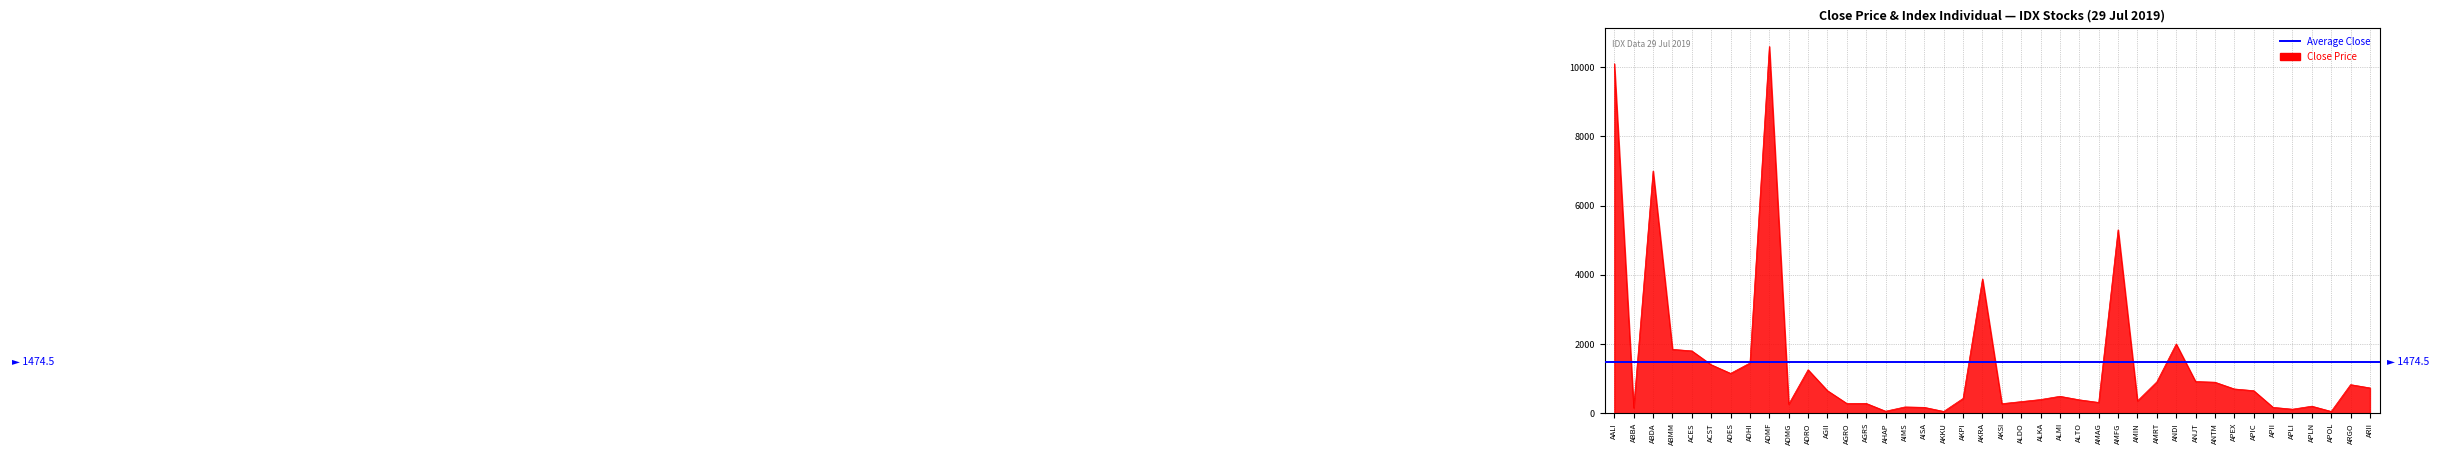

Is it true that the value at ADHI is 1450?

True